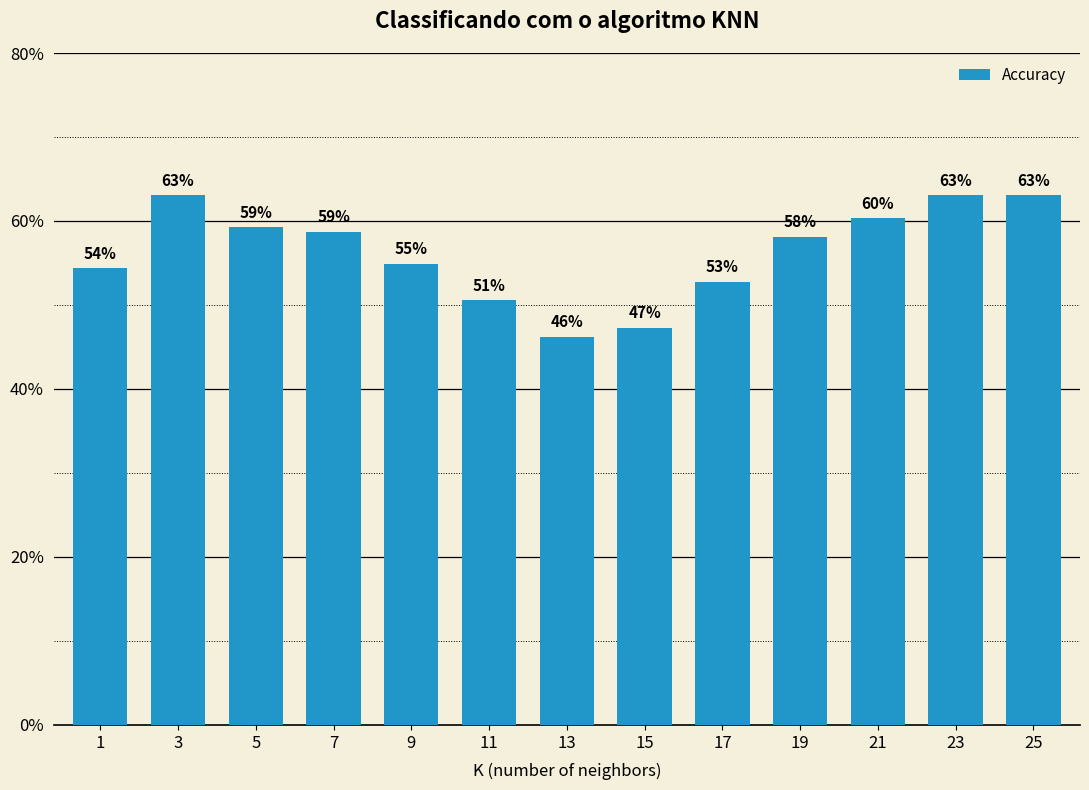

Reading left to right, transcribe all the data shown in this chart.

1=0.5	3=0.6	5=0.6	7=0.6	9=0.5	11=0.5	13=0.5	15=0.5	17=0.5	19=0.6	21=0.6	23=0.6	25=0.6